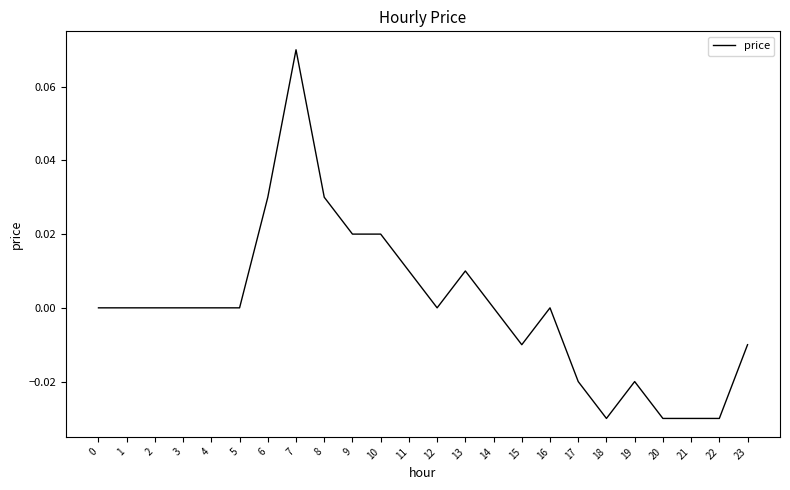

At which category does the chart reach its peak across all series?

7